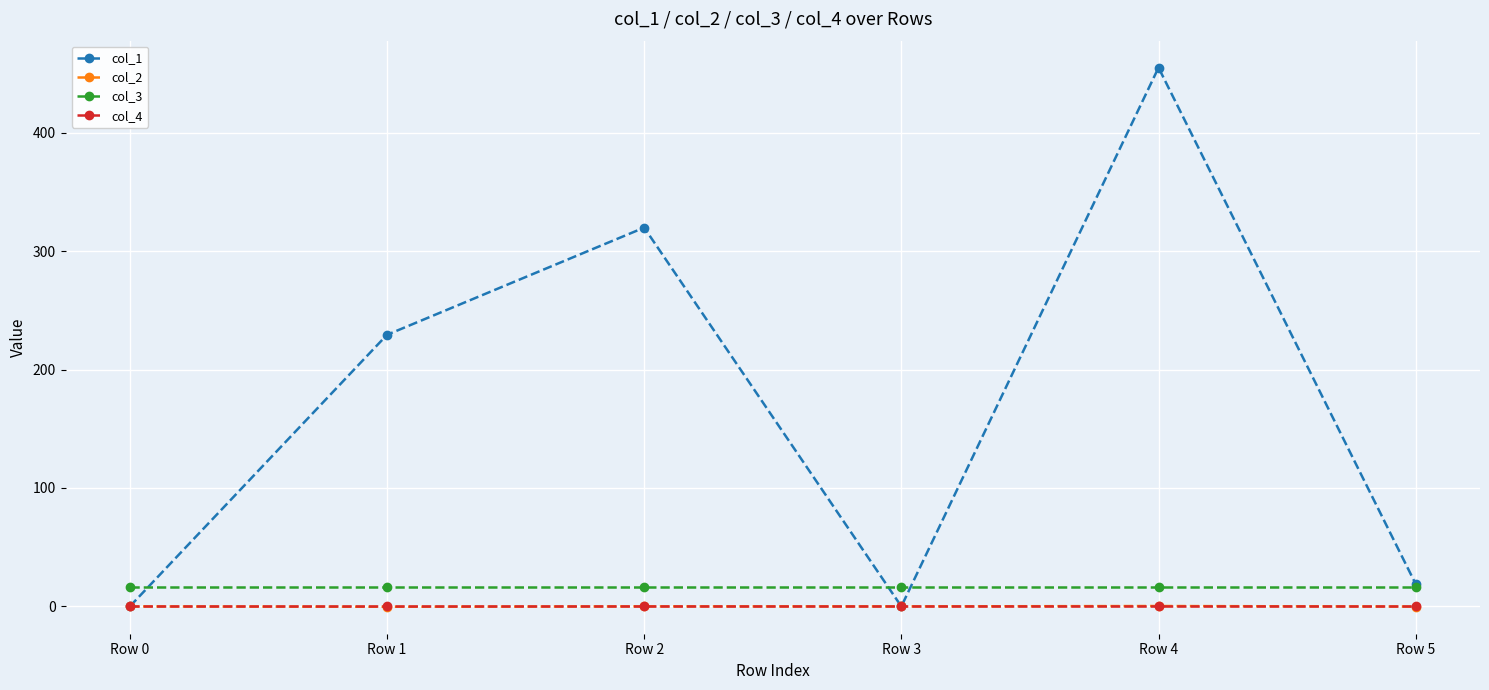

Which series has the widest spread of values?

col_1